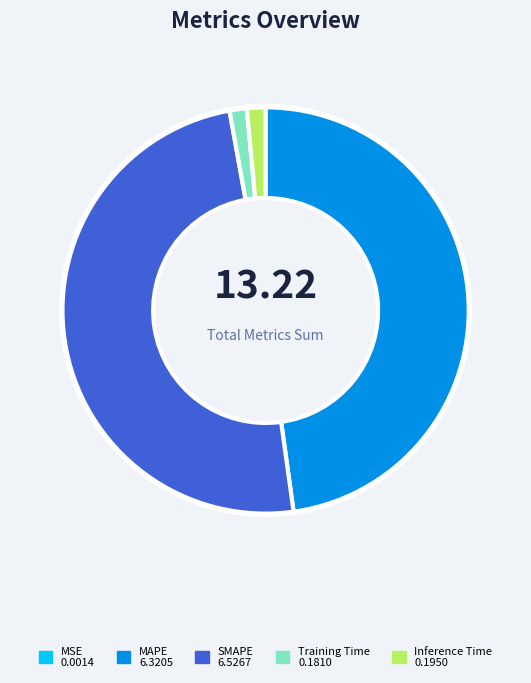

Is there any slice that represents more than half of the pie?

No